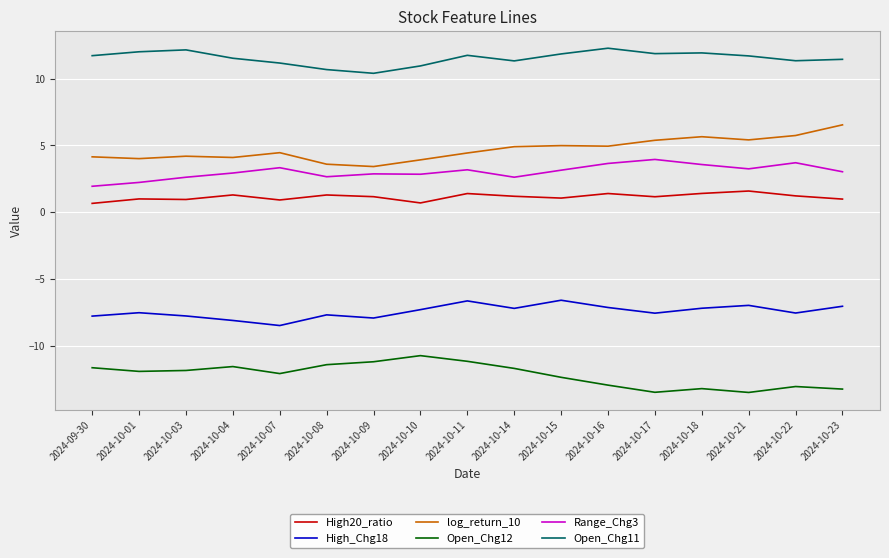

True or false: High_Chg18 and Range_Chg3 cross at least once.

False